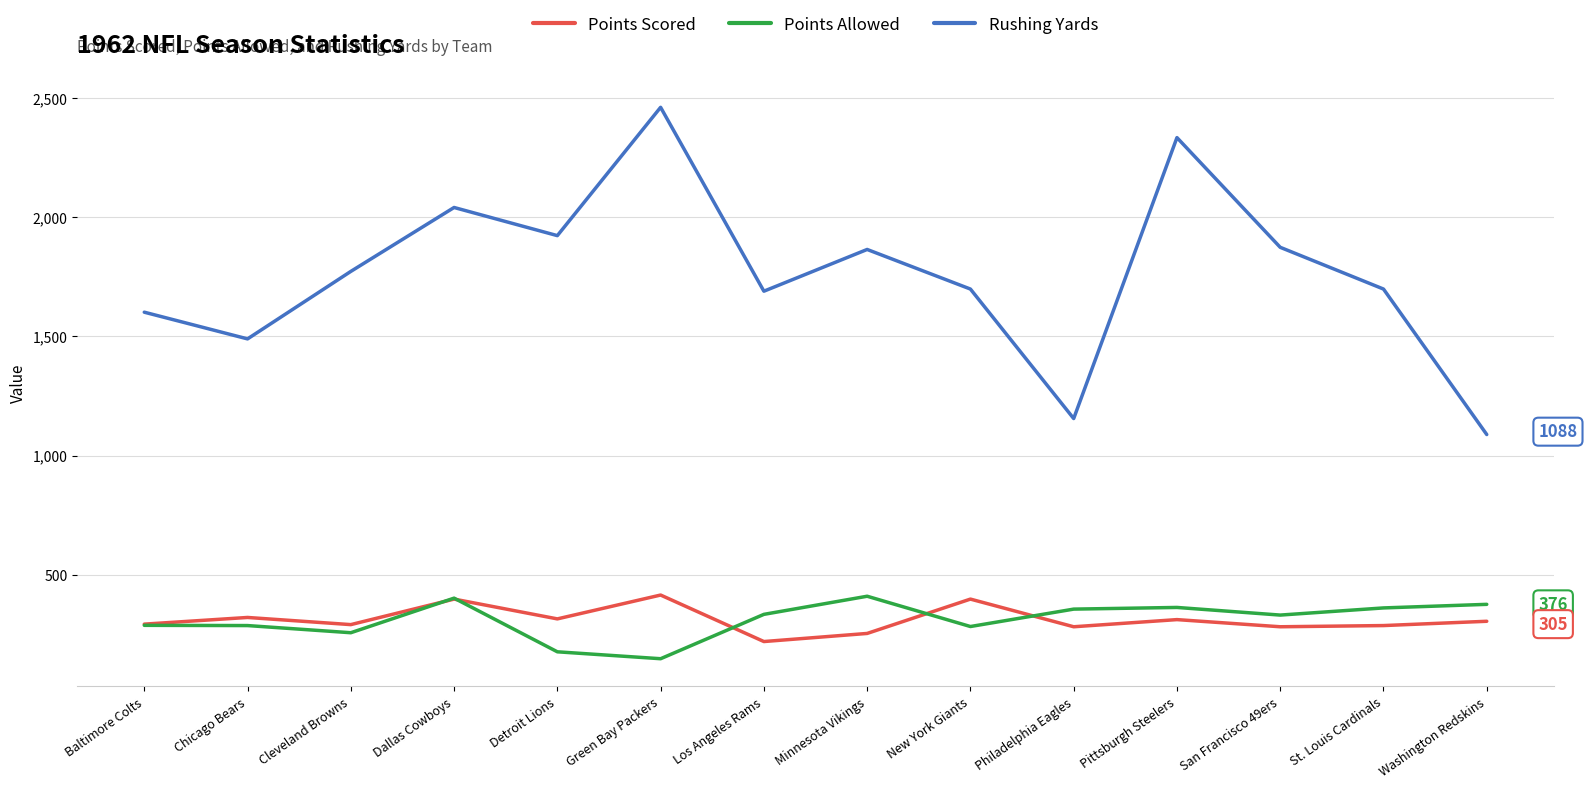

True or false: Points Scored has more than 2 interior local peaks.

True